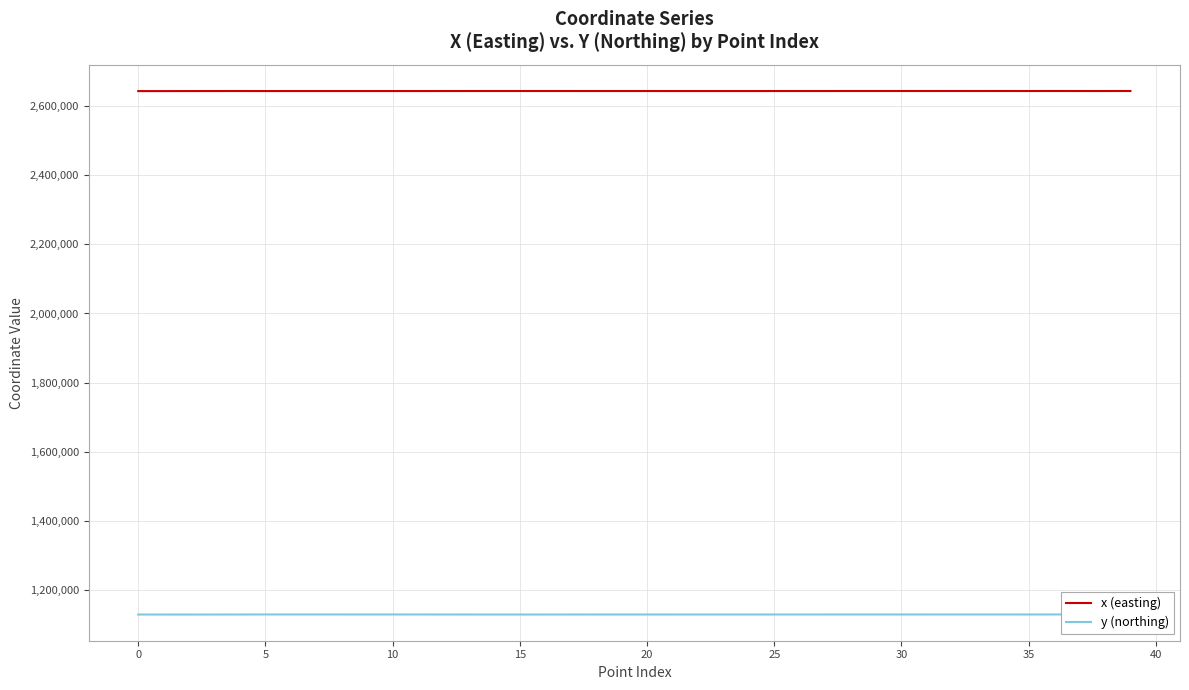

True or false: y (northing) and x (easting) intersect in this chart.

False